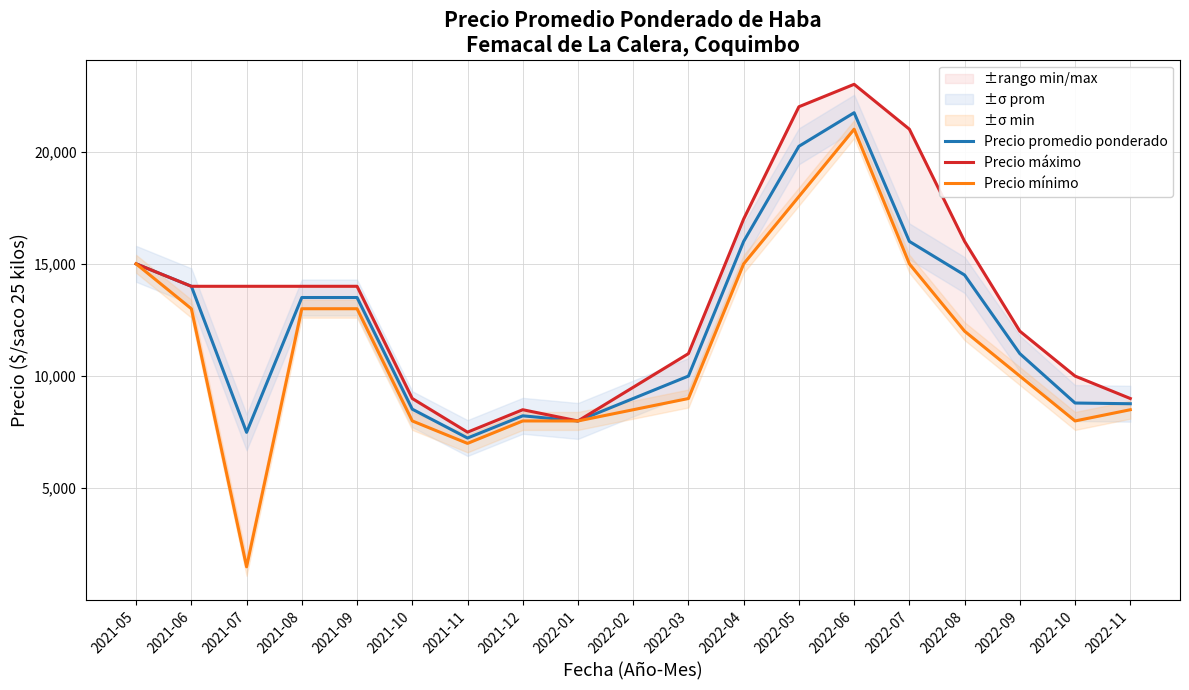

The value of Precio promedio ponderado at 2021-06 is 4189. True or false?

False